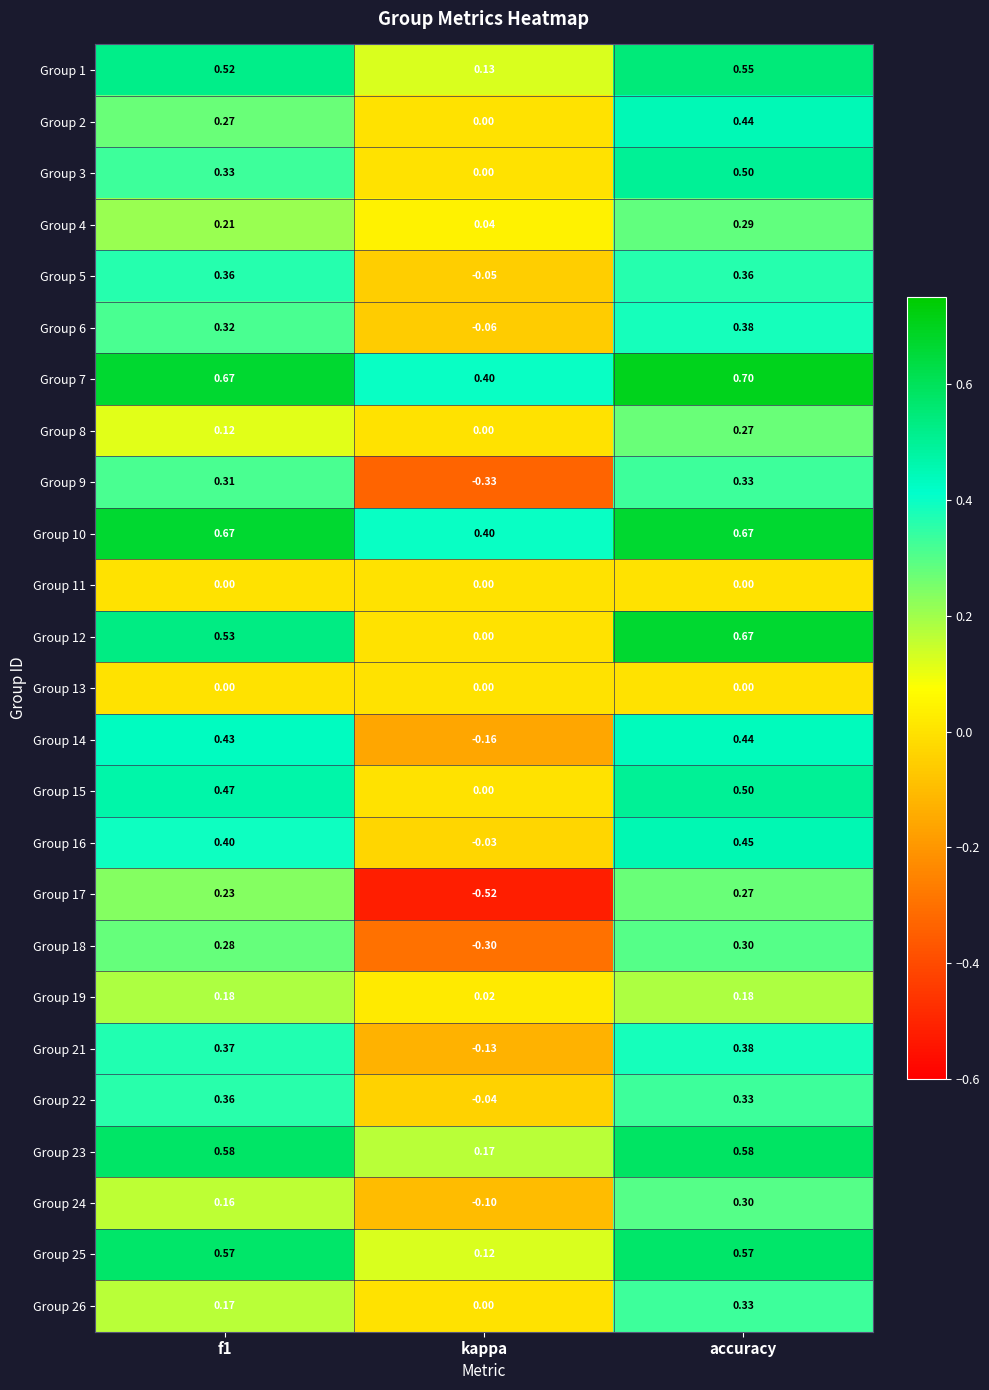

Where is Group 25 nearest to the value 0?

kappa